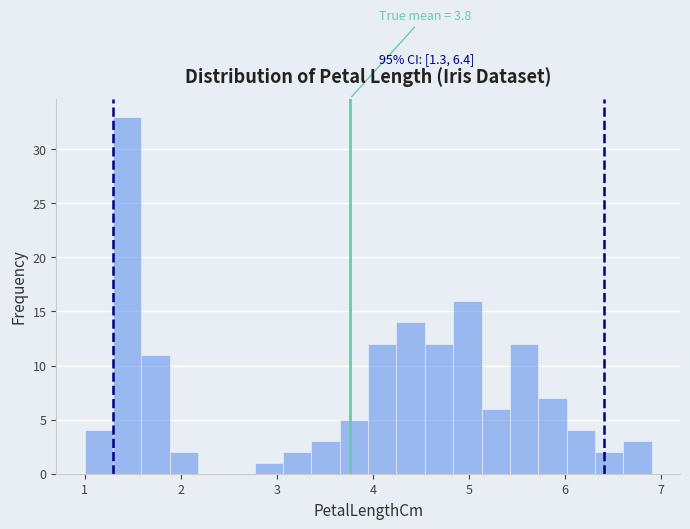

Around what value on the x-axis is the tallest bar? Give the approximate position of its centre, as read against the axis.

1.4